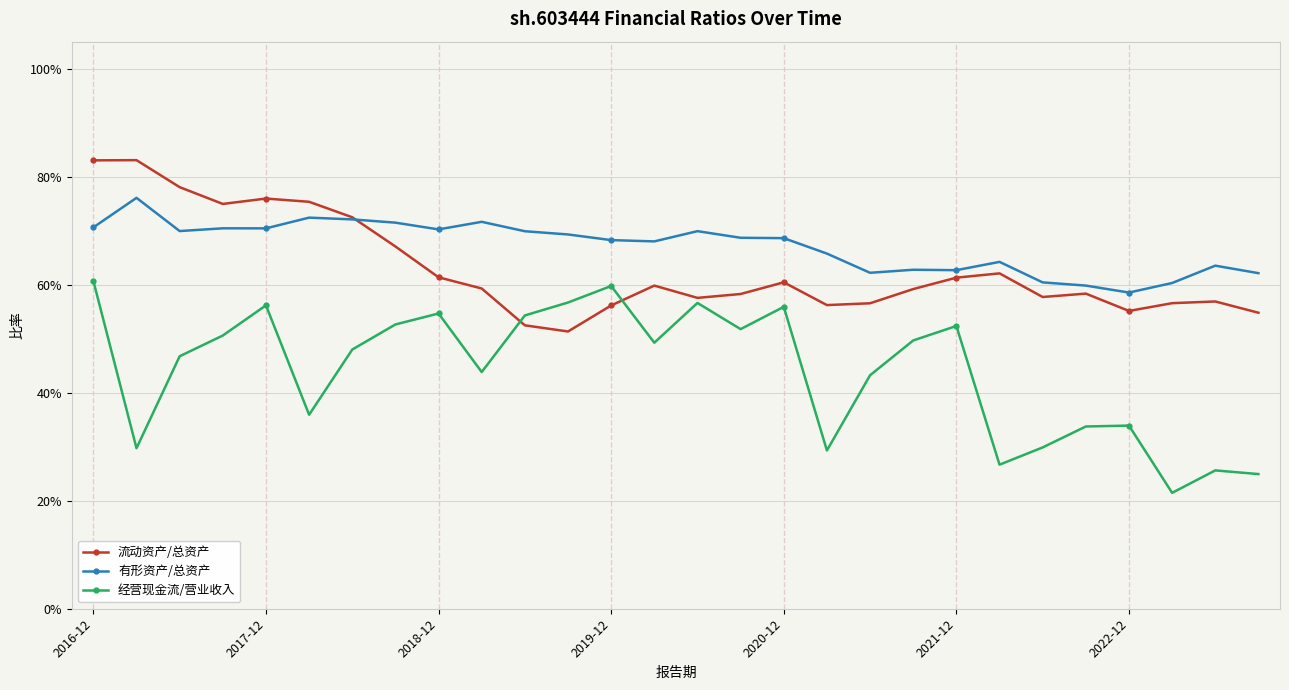

At which label is 有形资产/总资产 closest to 0?

2022-12